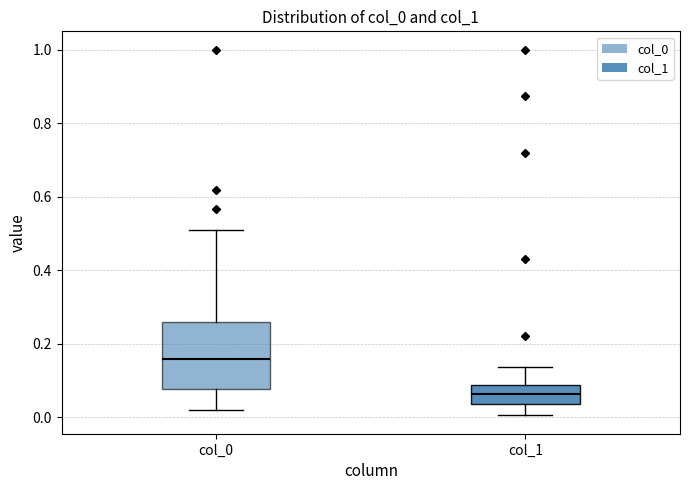

Reading left to right, read every box against the y-axis: the position of its median line, the range the box covers, and the ends of its whiskers. The values are not printed on the chart, so give them approximately, as read against the axis.

col_0: median 0.16, box 0.08 to 0.26, whiskers 0.02 to 0.52
col_1: median 0.06, box 0.04 to 0.08, whiskers 0.00 to 0.14